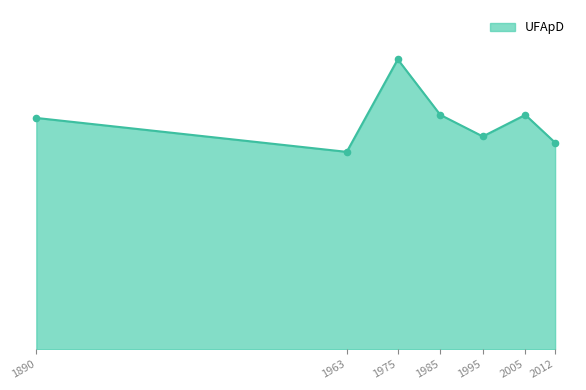

Which has a higher value, 2005 or 1995?

2005